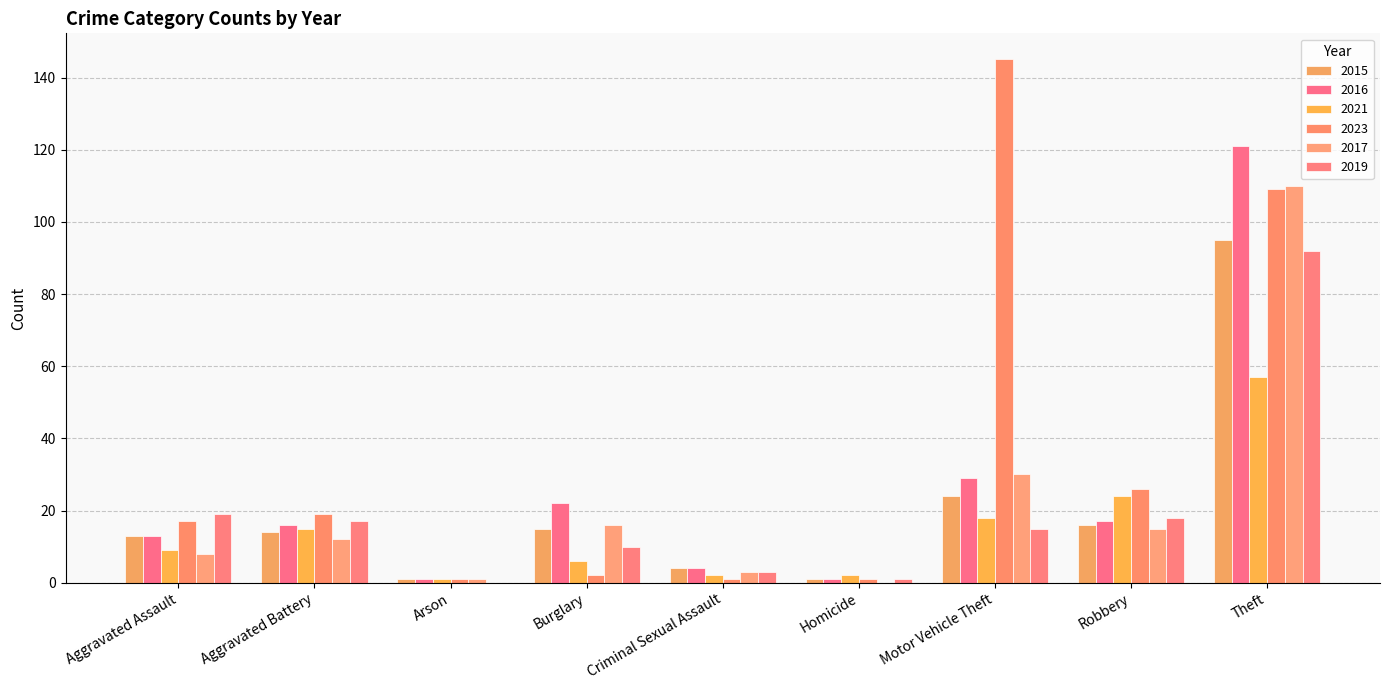

Rank the series at Aggravated Assault from highest to lowest value.

2019, 2023, 2015, 2016, 2021, 2017